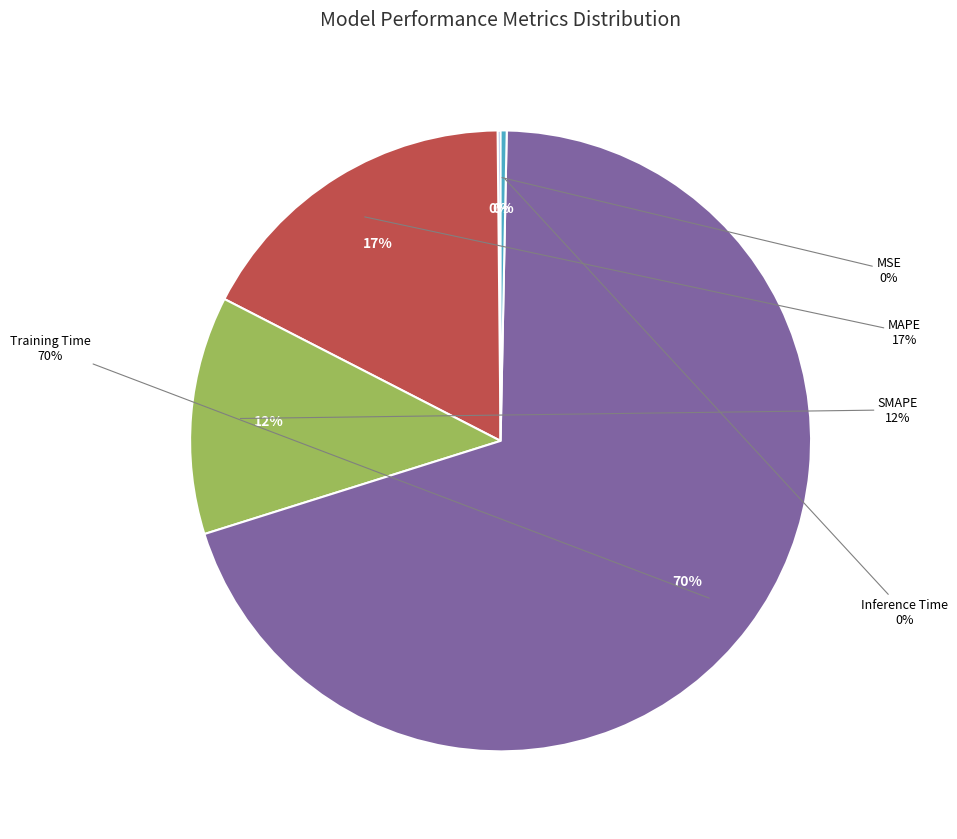

To the nearest percent, what is the difference between the largest and smallest slice percentages?

70%